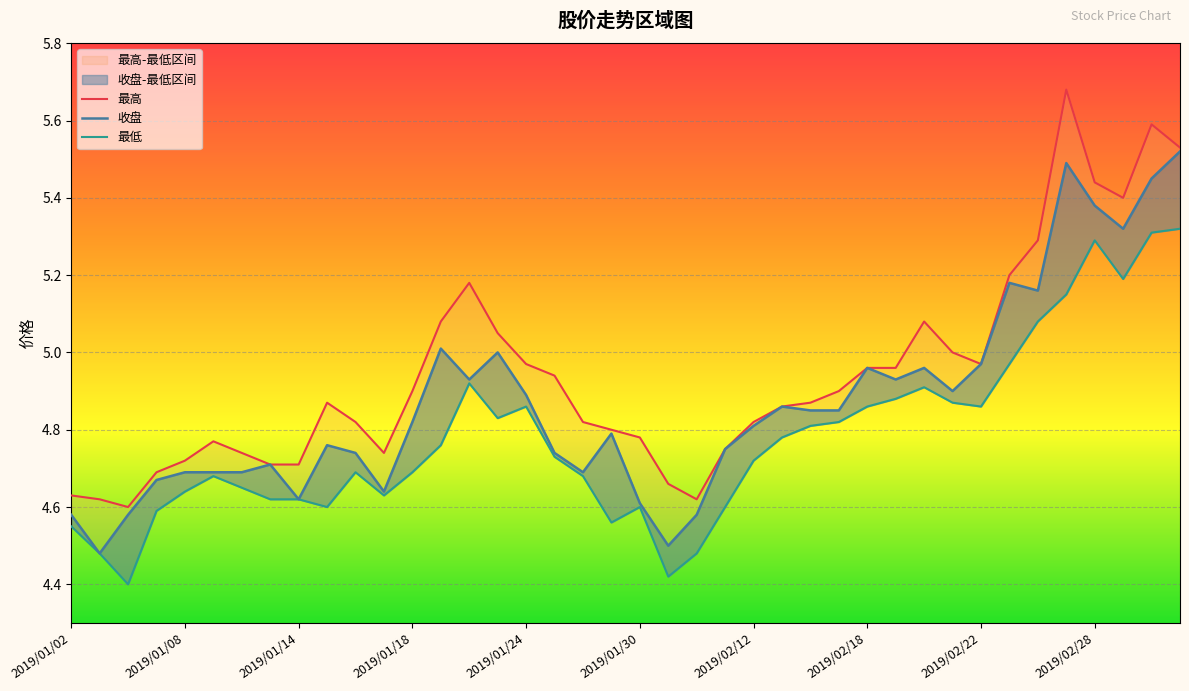

What is the maximum value for 最高?

5.7